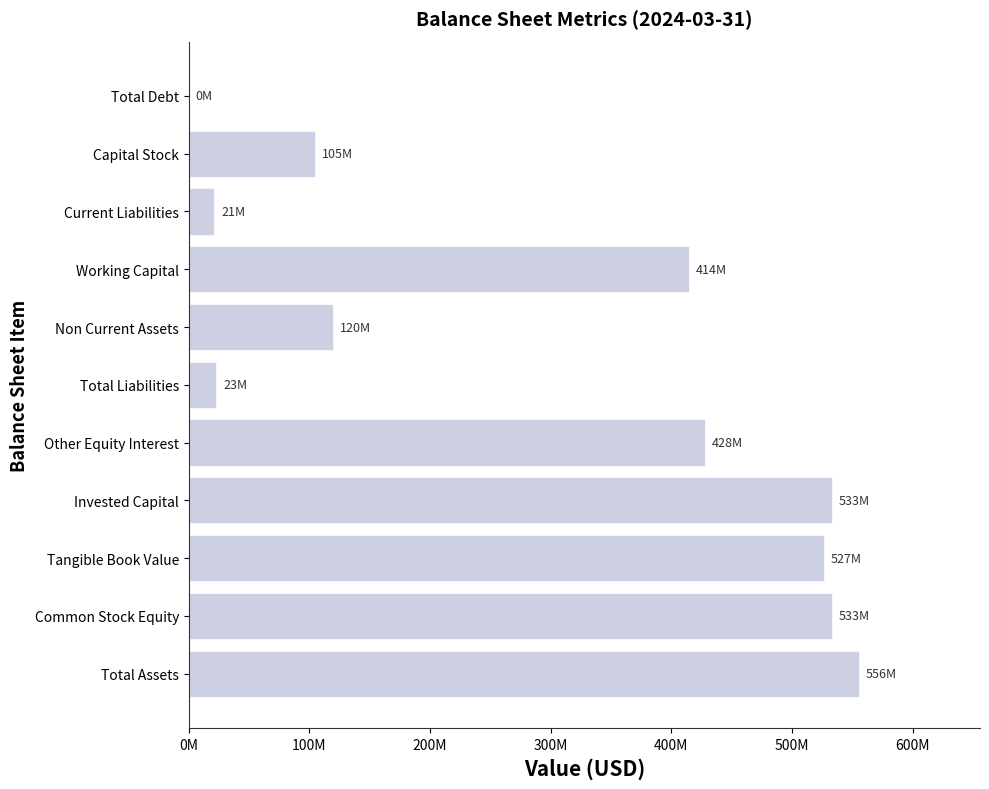

Are the bars horizontal?

Yes